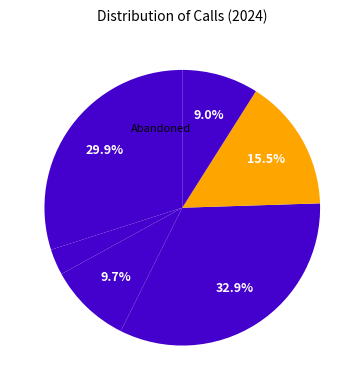

How many segments does this pie chart have?

6